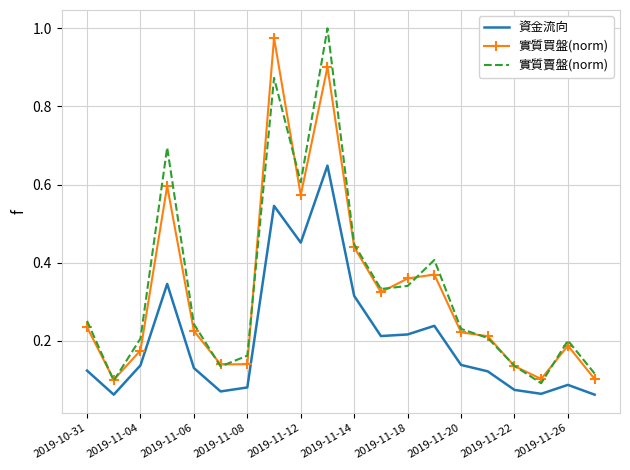

True or false: 資金流向 and 實質買盤(norm) cross at least once.

False